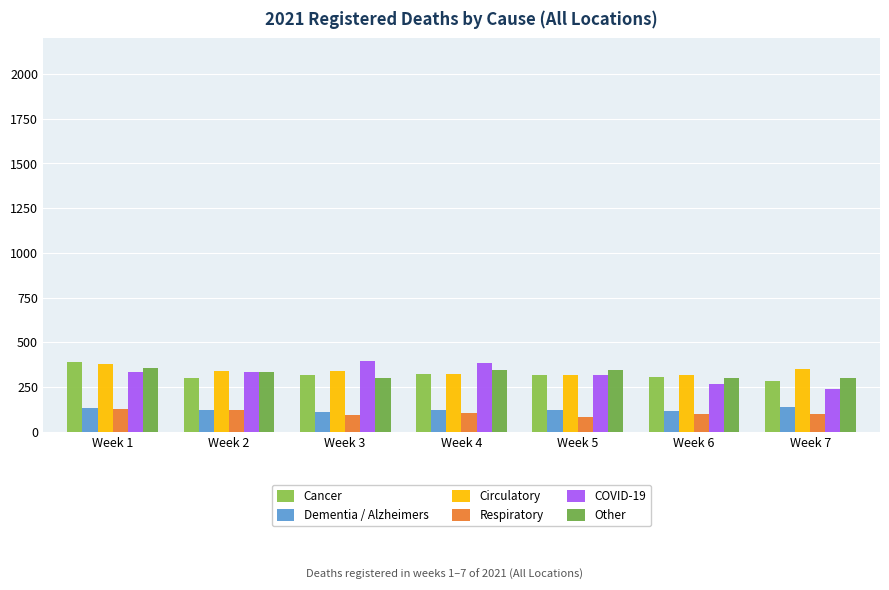

Count the number of data series in this chart.

6